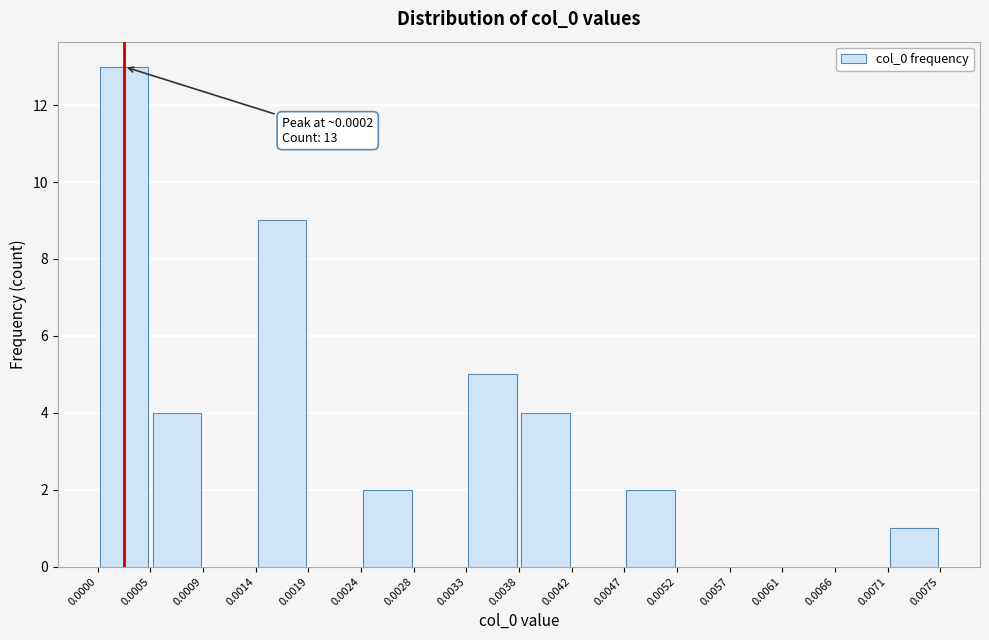

Which range on the x-axis has the tallest bar?

0.0000 to 0.0005